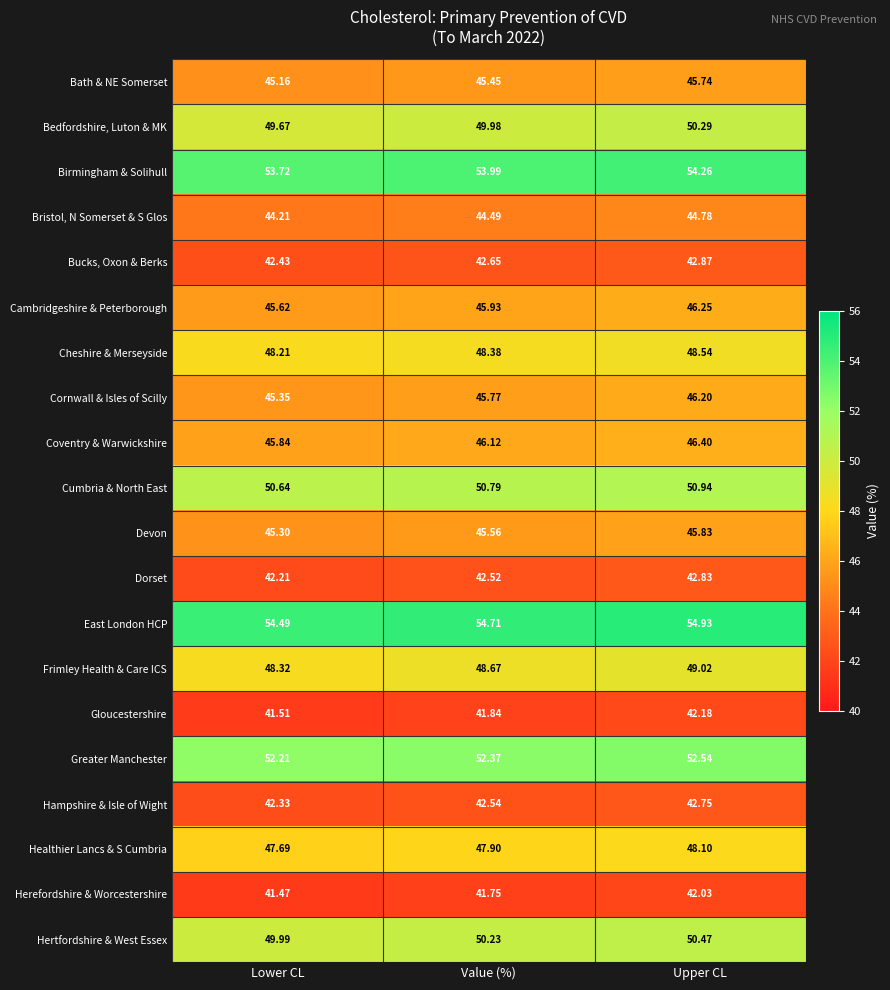

Which series has the largest total across all categories?

East London HCP